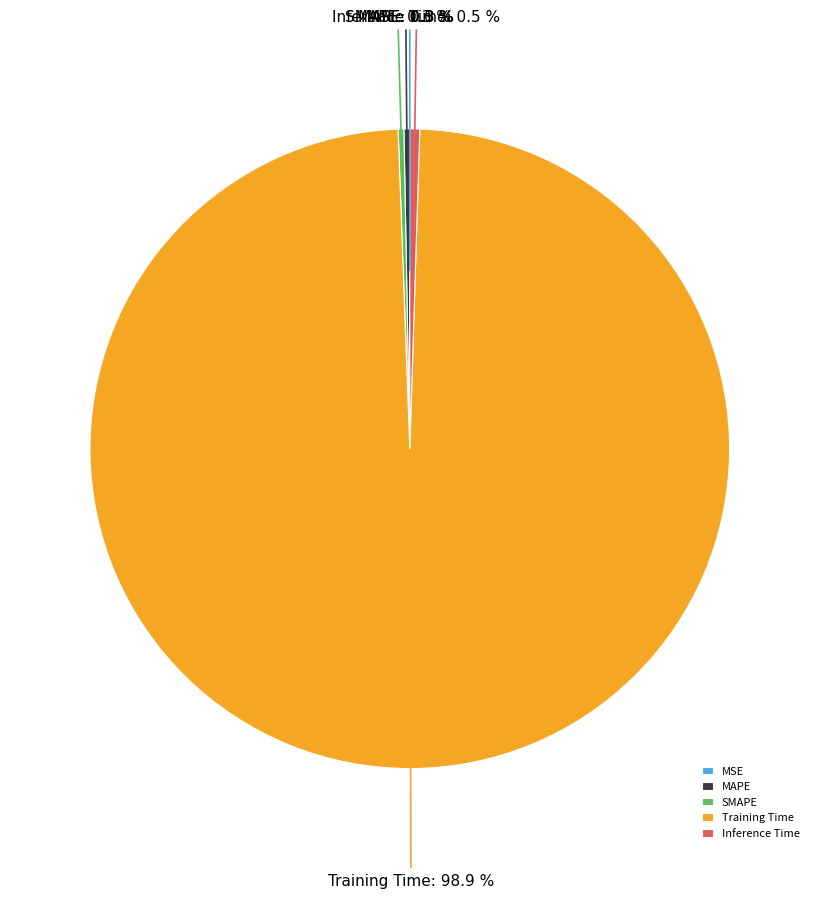

What percentage do SMAPE and MAPE together represent?

0.6%